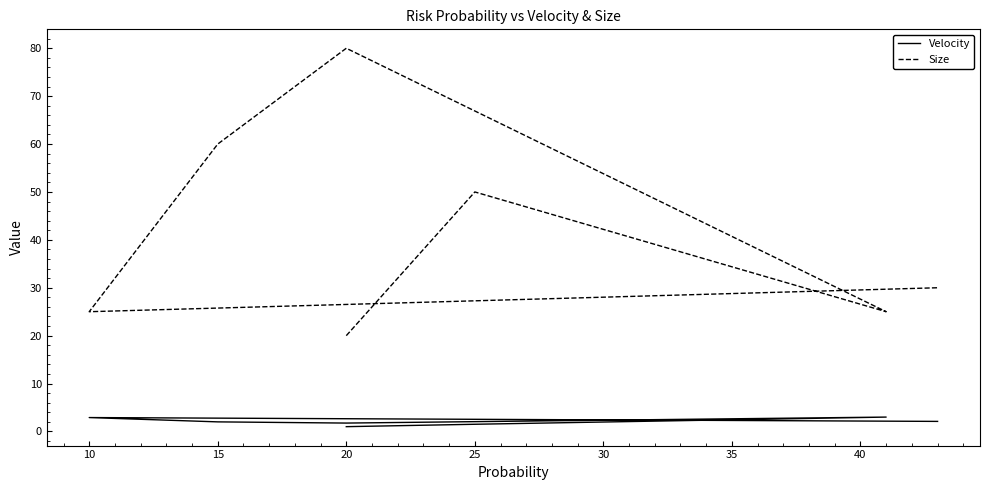

List the series in order of their peak value, lowest first.

Velocity, Size